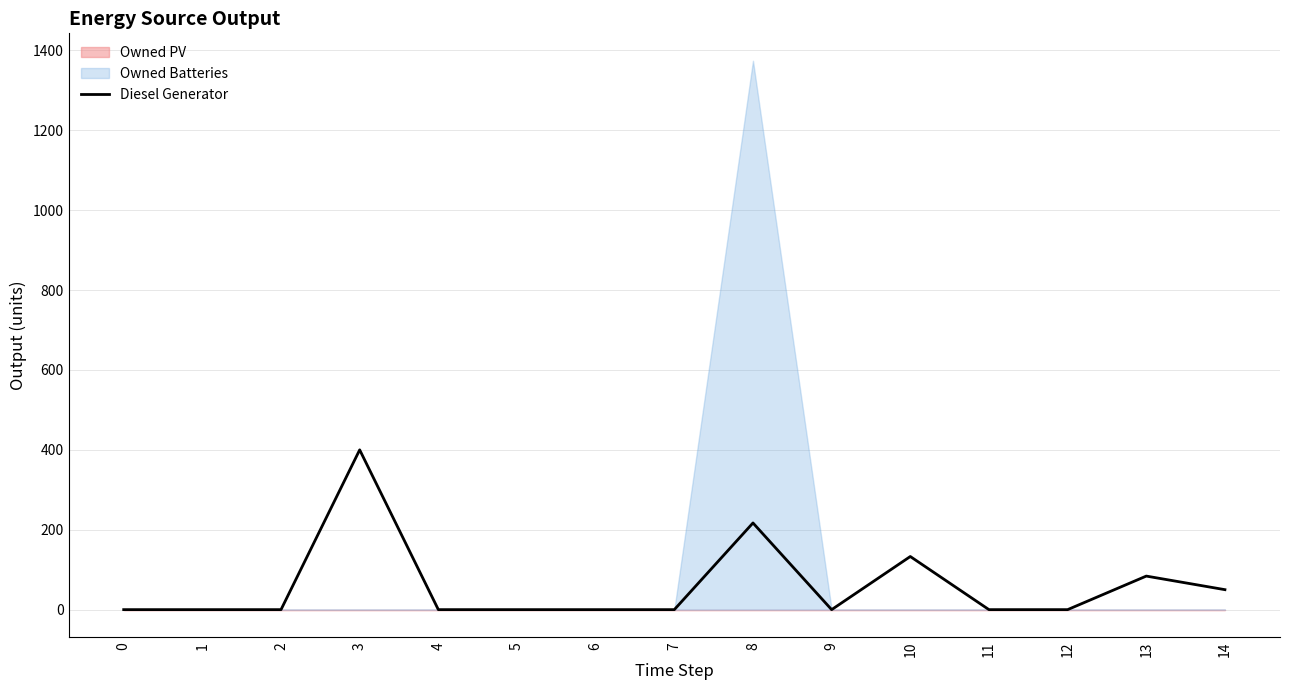

How many interior local valleys (lower than both neighbors) does the data have?

1